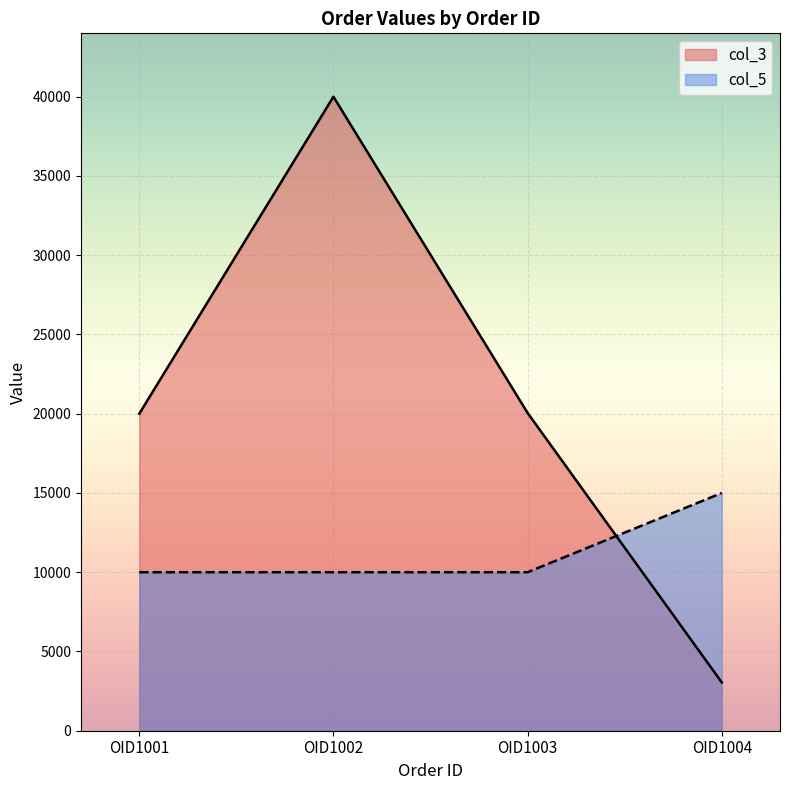

True or false: col_3 has more than 2 points higher than both neighbors.

False